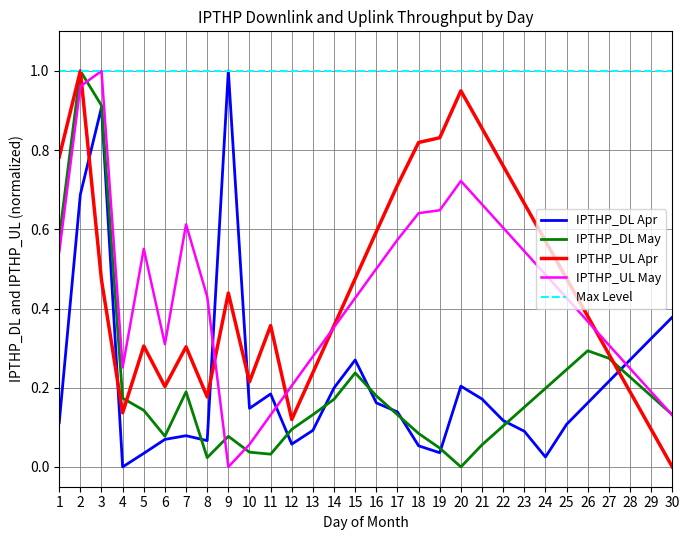

Rank the series by their maximum value, from lowest to highest.

IPTHP_DL_Apr, IPTHP_DL_May, IPTHP_UL_Apr, IPTHP_UL_May